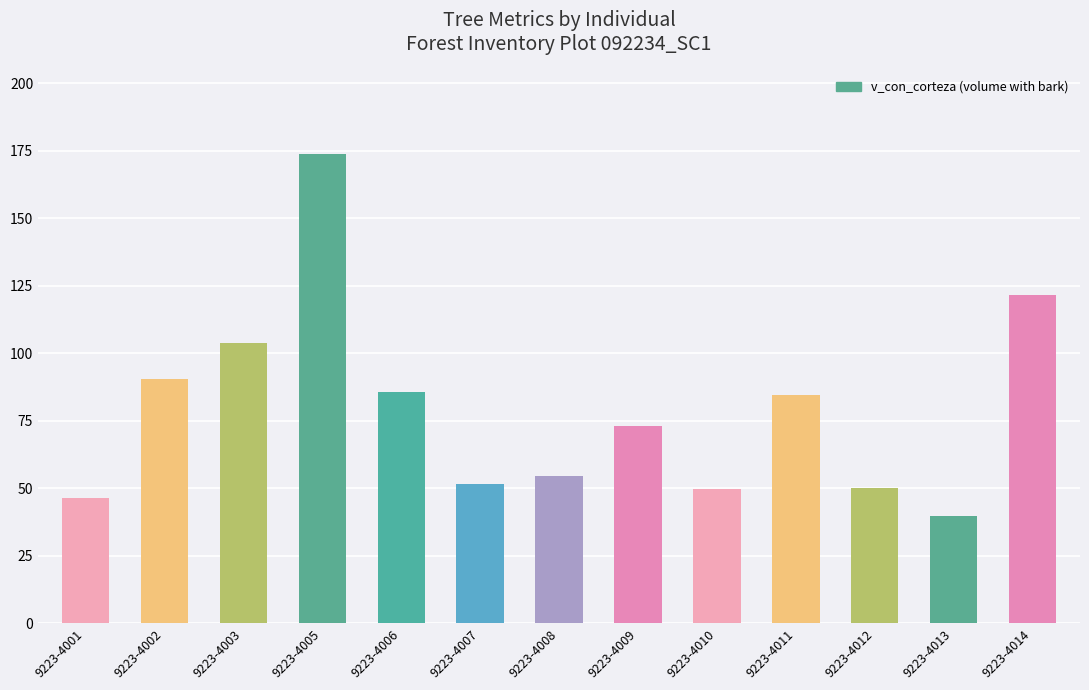

What is the ratio of the value at 9223-4009 to the value at 9223-4005?

0.4